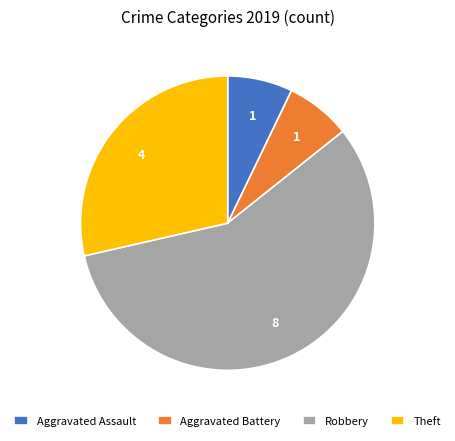

The Aggravated Battery slice represents 1% of the pie. True or false?

False